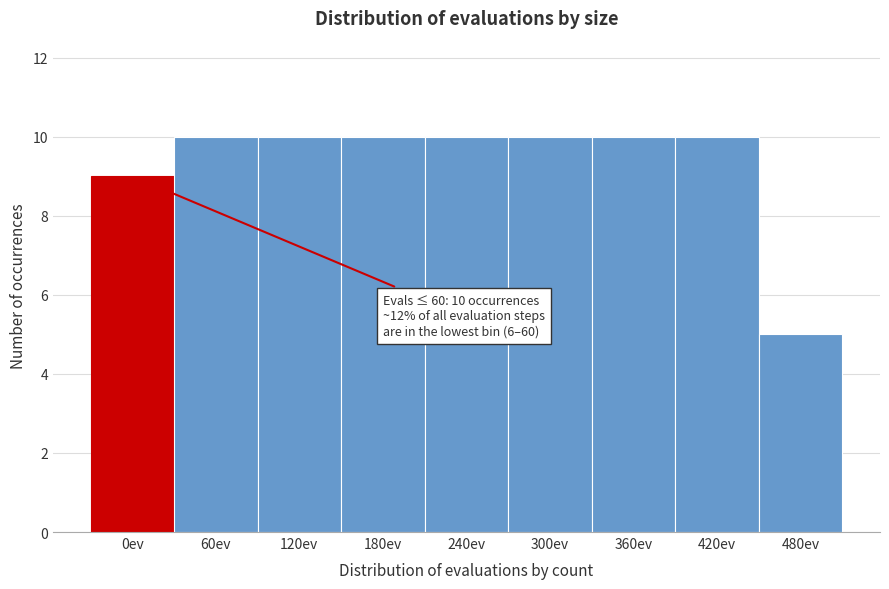

Reading left to right, extract all data points from this chart.

9	10	10	10	10	10	10	10	5